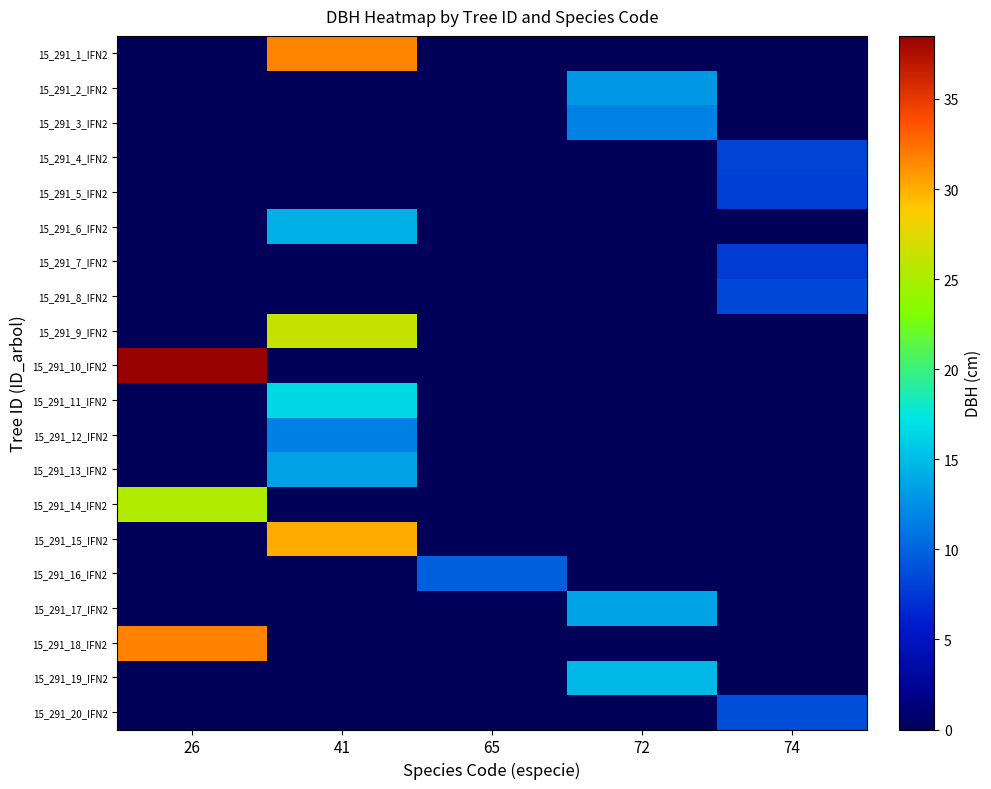

What is the greatest value displayed?

38.5